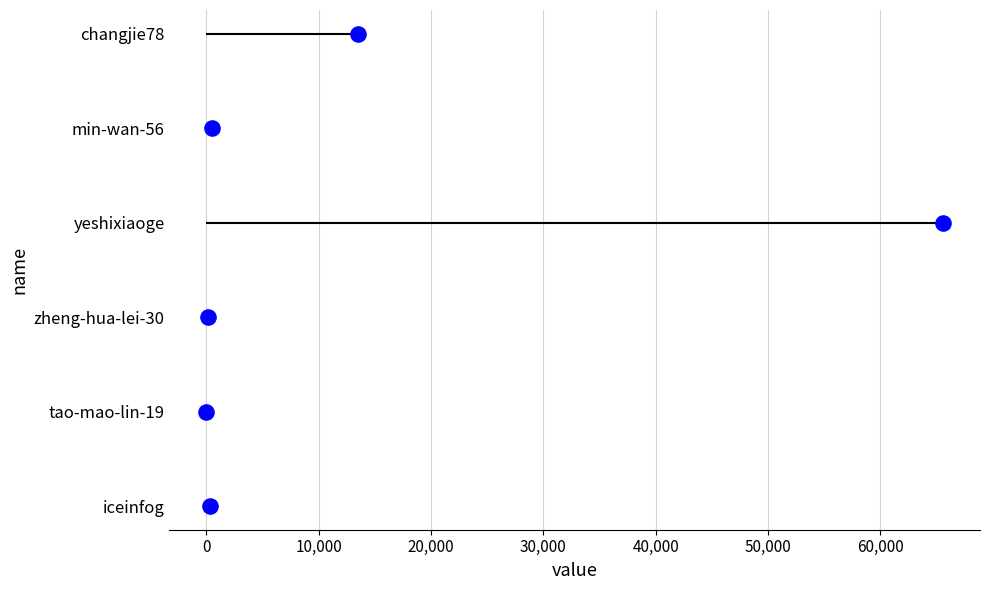

Which has a higher value, 40,000 or 30,000?

40,000